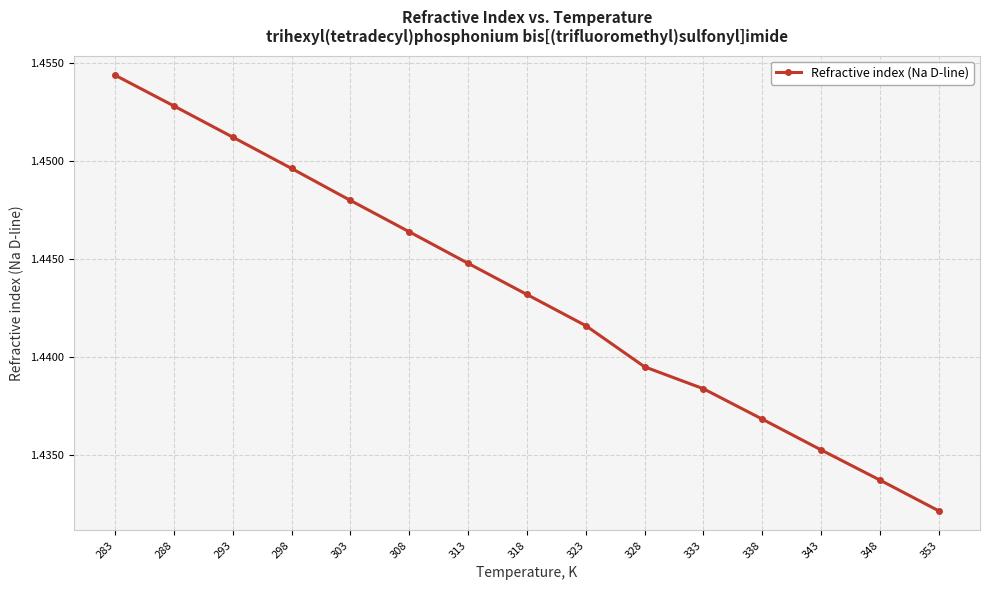

List the labels in order of value, smallest first.

353, 348, 343, 338, 333, 328, 323, 318, 313, 308, 303, 298, 293, 288, 283